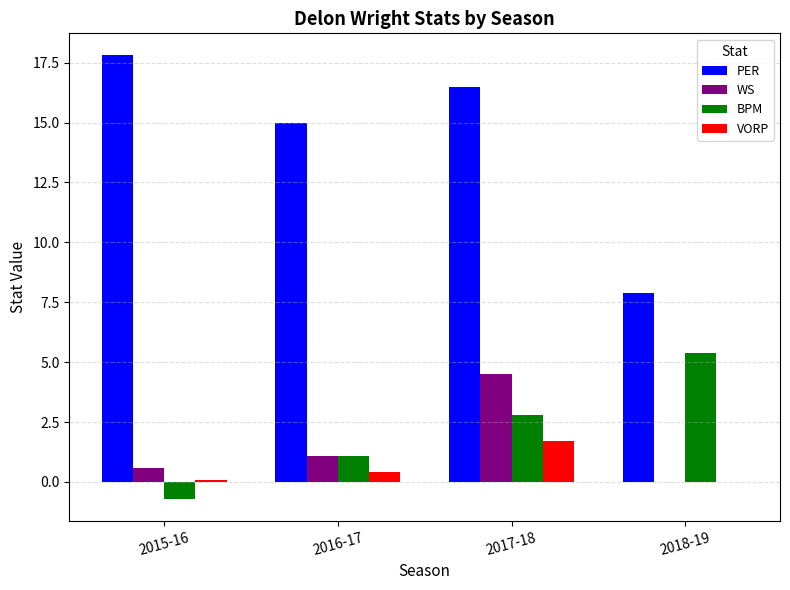

Is it true that VORP equals 0.1 at 2015-16?

True